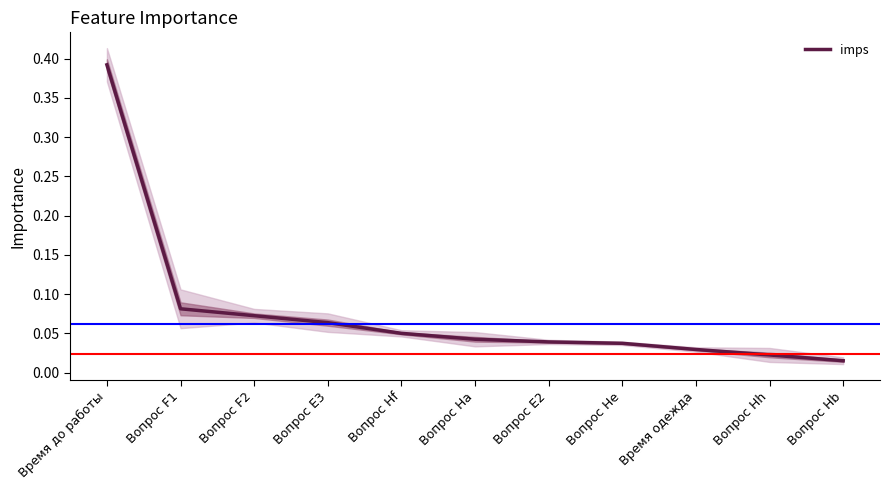

Between Время одежда and Время до работы, which is larger?

Время до работы